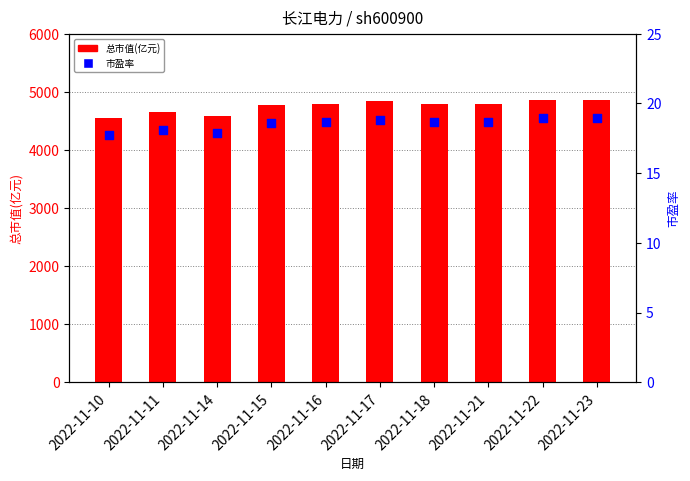

What is the total value across all series at 2022-11-17?

4853.8